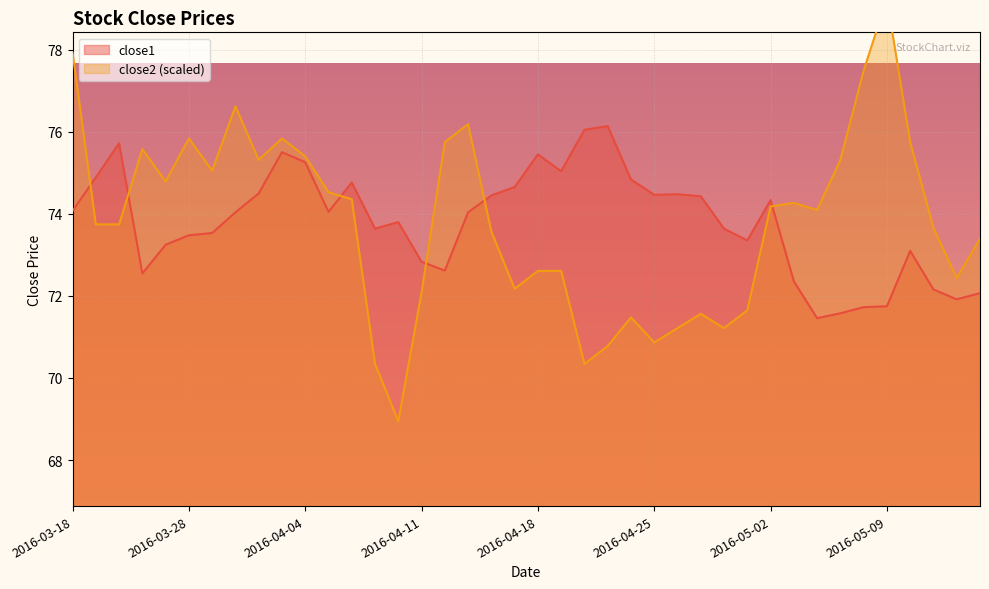

Which series has the largest total across all categories?

close2